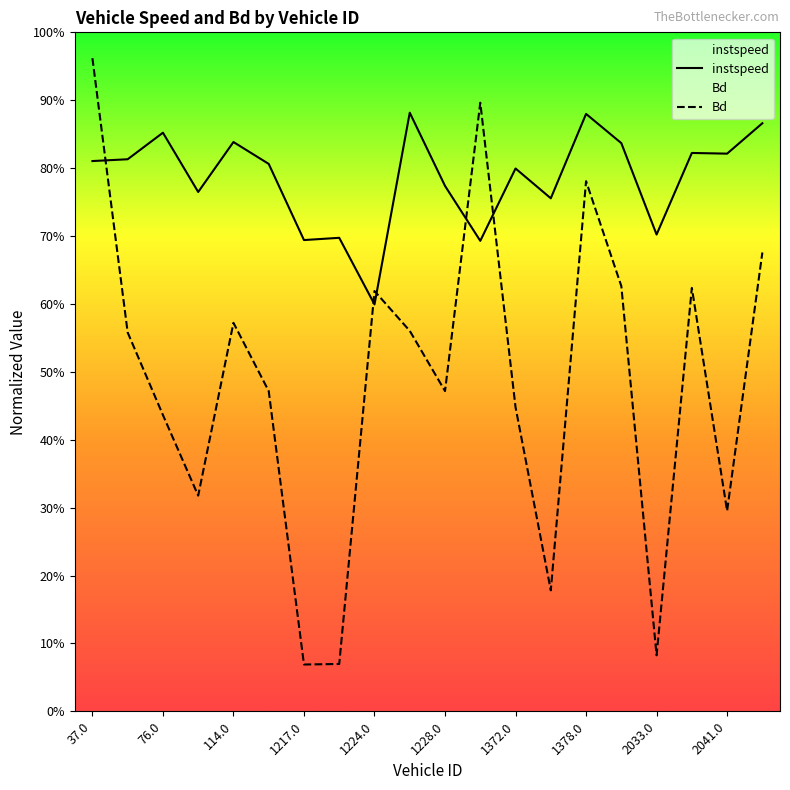

What is the difference between the Bd values at 1226.0 and 2043.0?

0.1